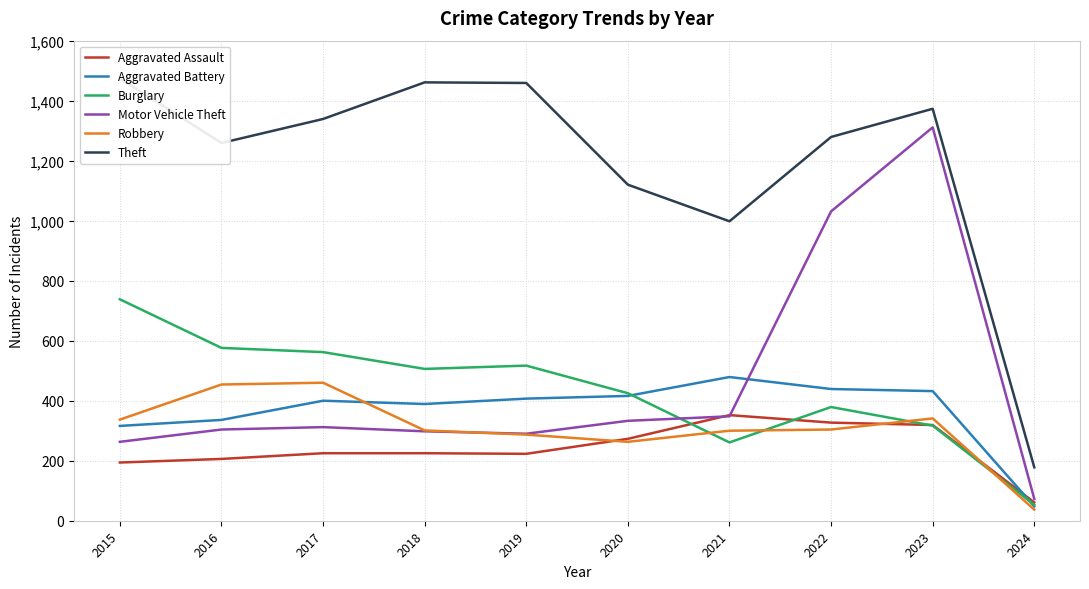

Which series has the largest total across all categories?

Theft